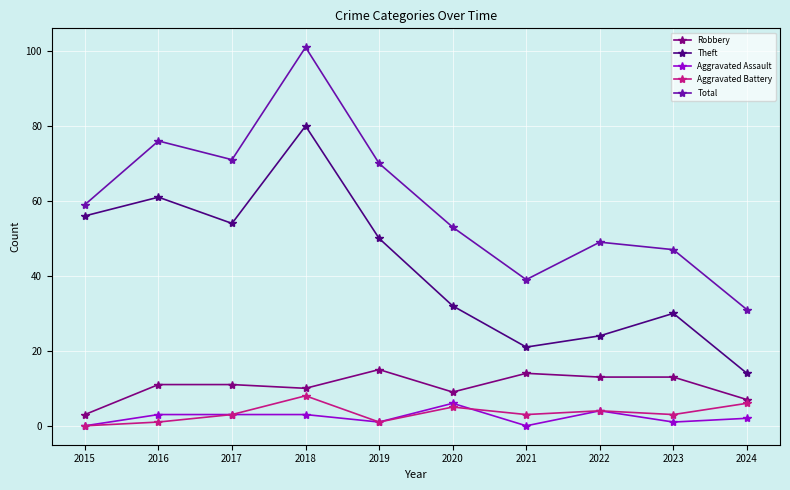

At which category is the sum across all series the highest?

2018